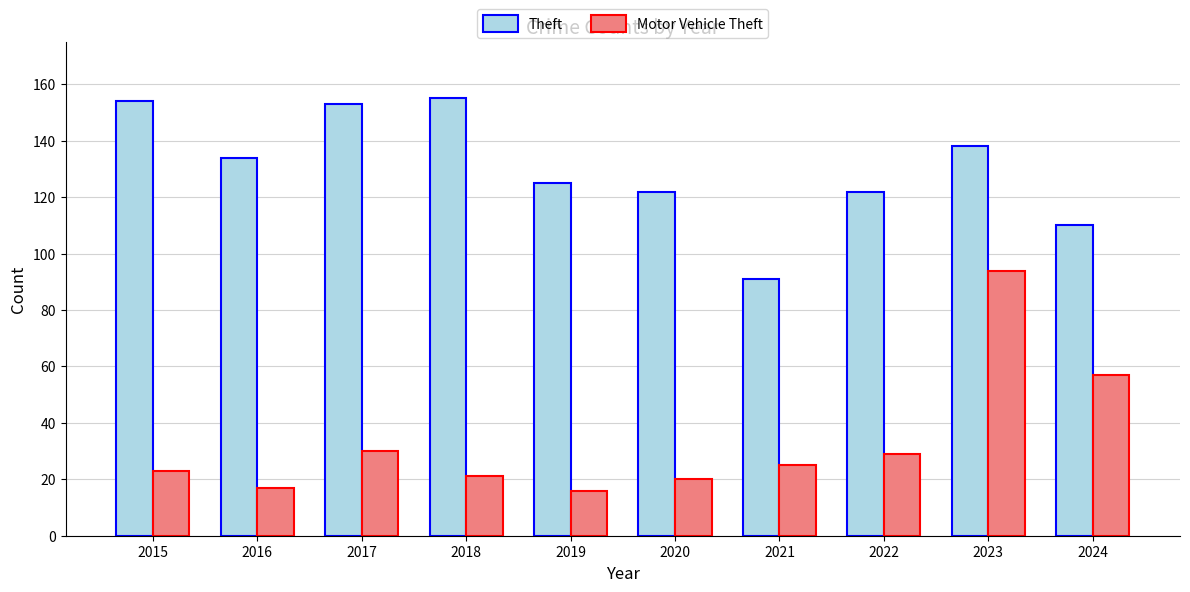

At how many categories does at least one series exceed 102?

9